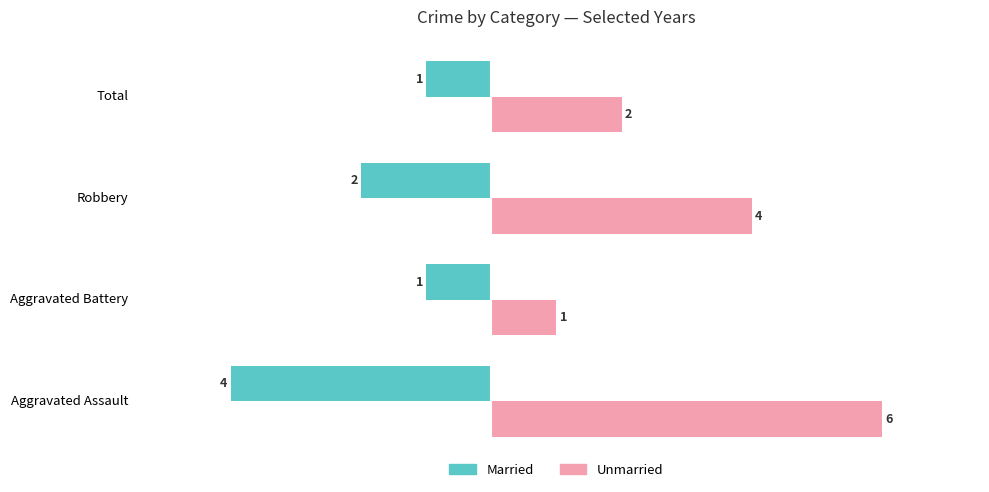

At Aggravated Assault, list the series in order from smallest to largest.

Married, Unmarried